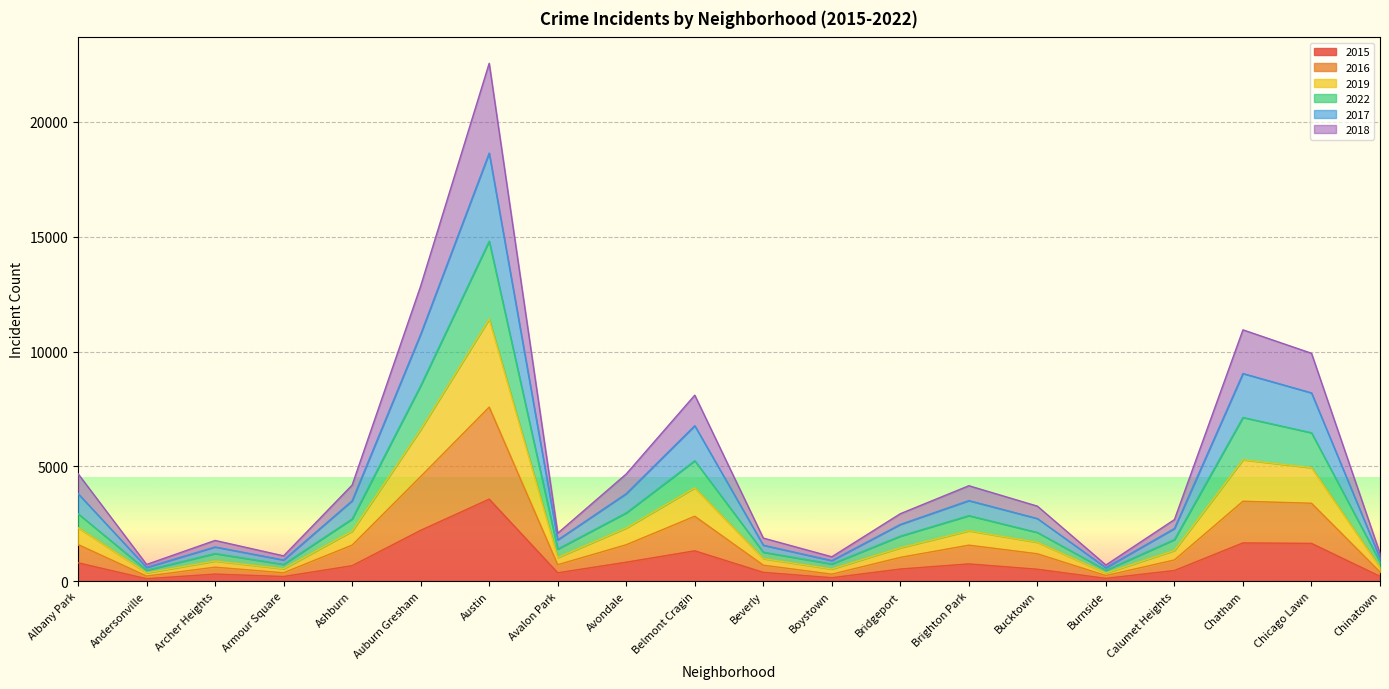

Is it true that 2017 equals 2113 at Brighton Park?

False